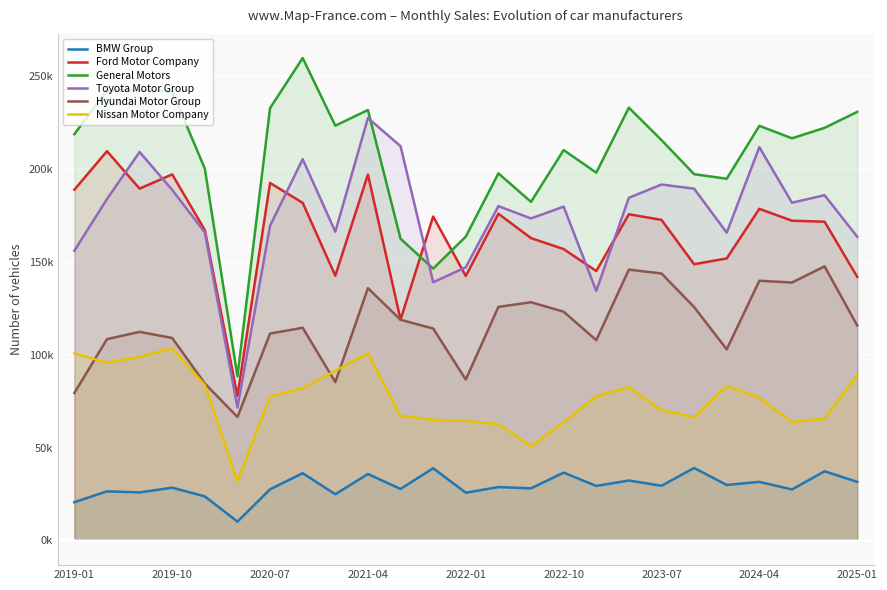

How many lines are shown in the chart?

6